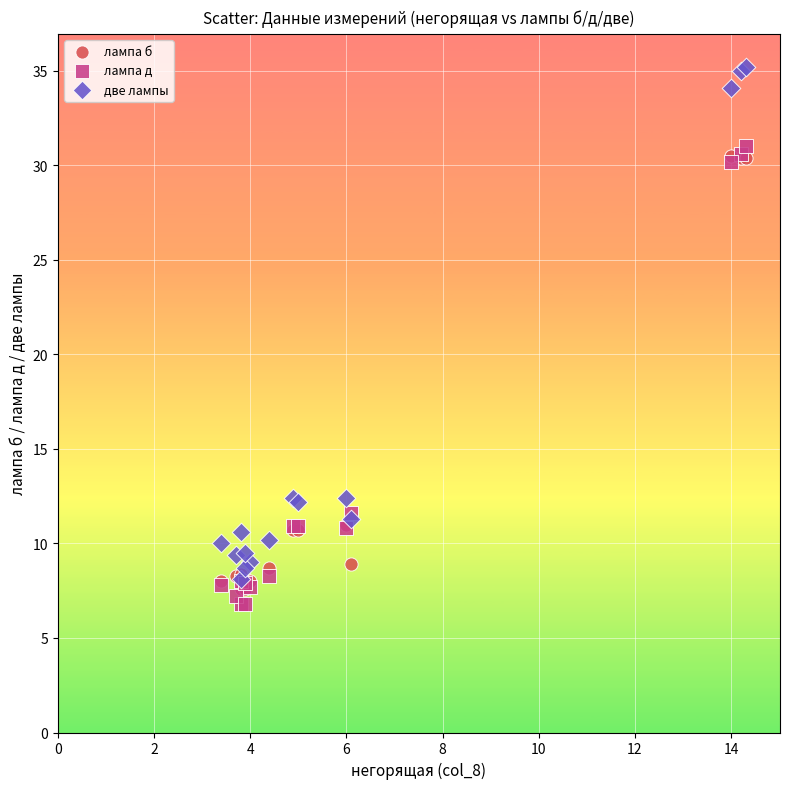

Which series contains the highest Y value?

две лампы